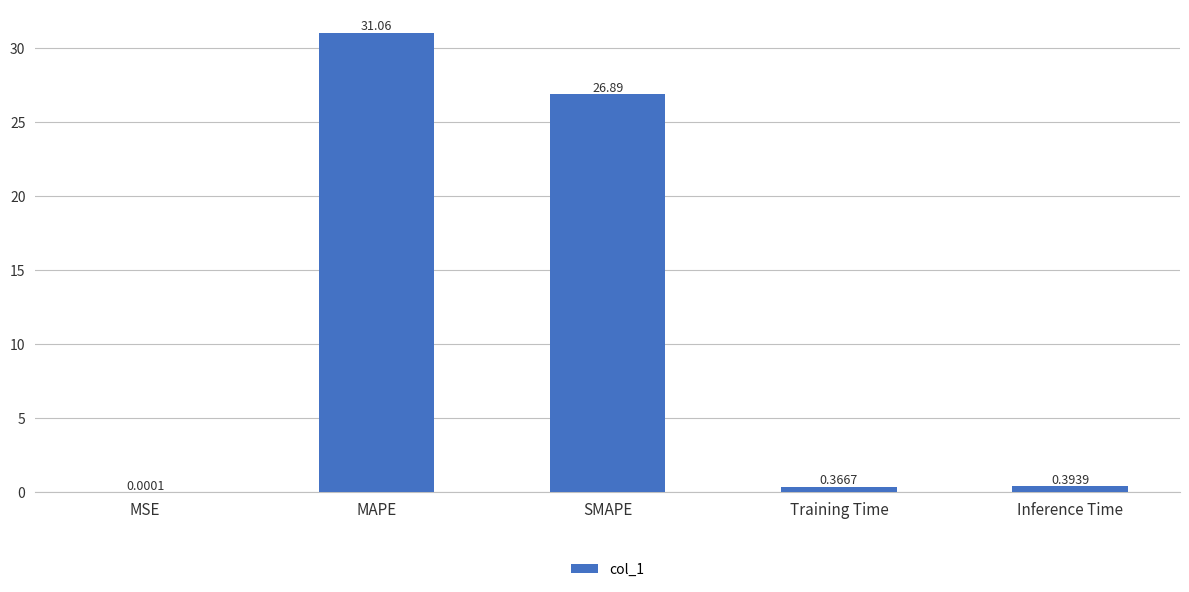

What is the average value?

11.7